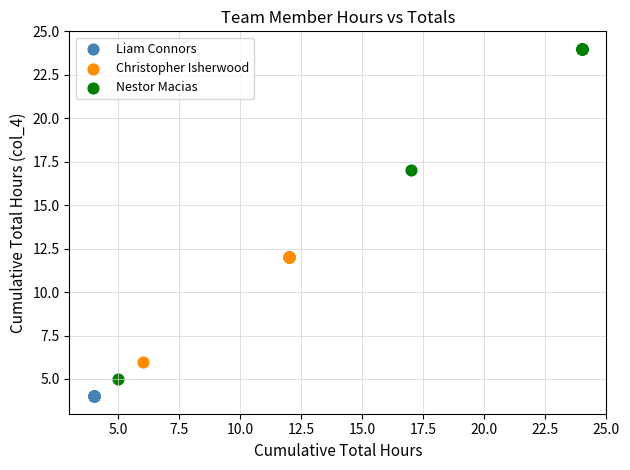

Which series reaches the maximum Y coordinate?

Nestor Macias